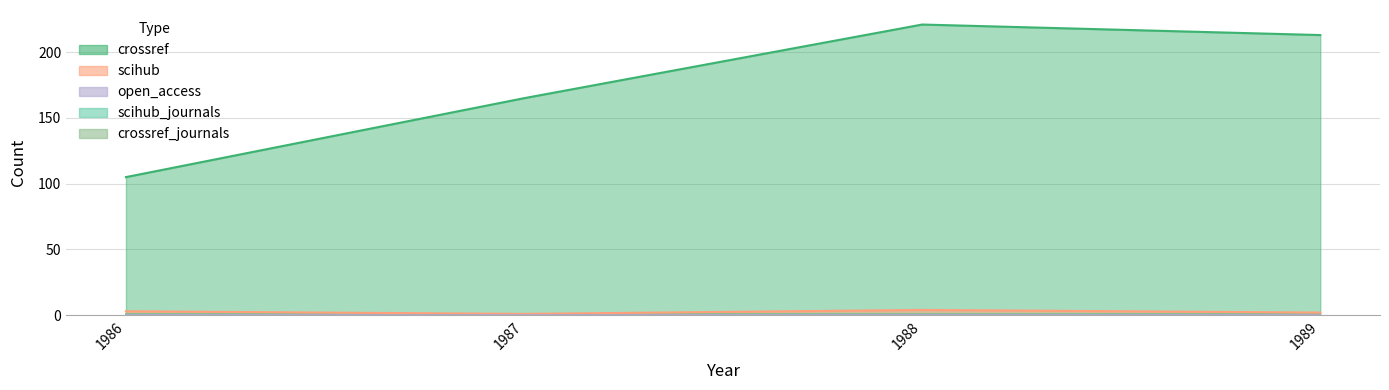

True or false: crossref has more than 1 interior local peaks.

False